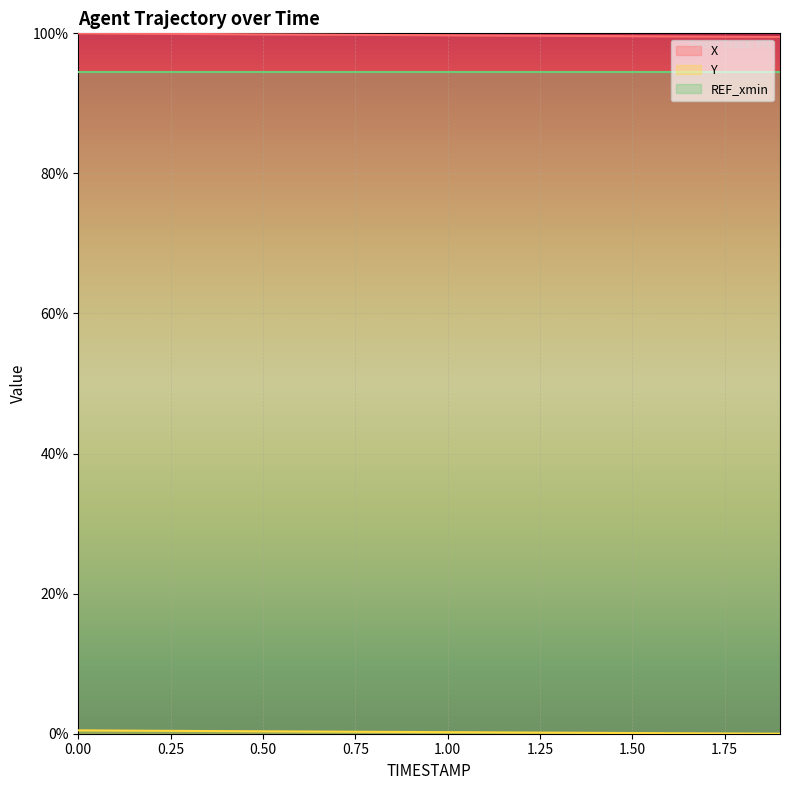

Count the number of categories in the chart.

20